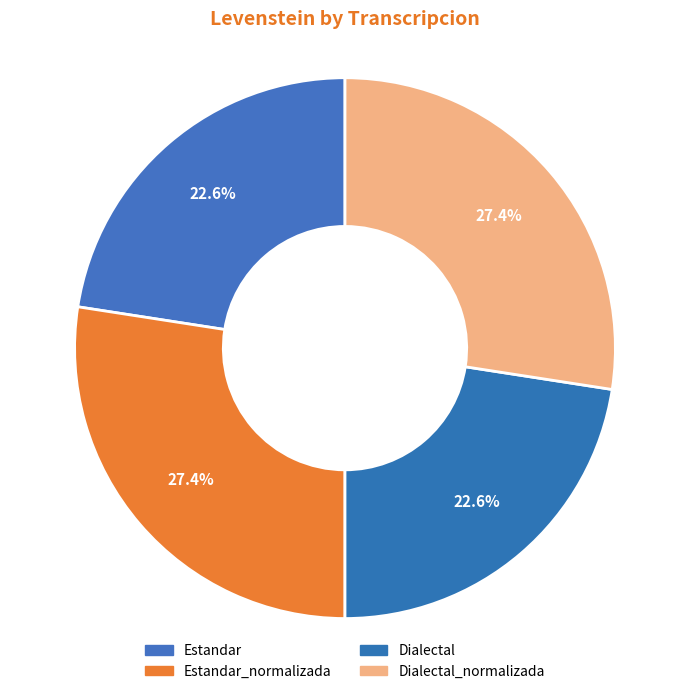

How many segments does this pie chart have?

4